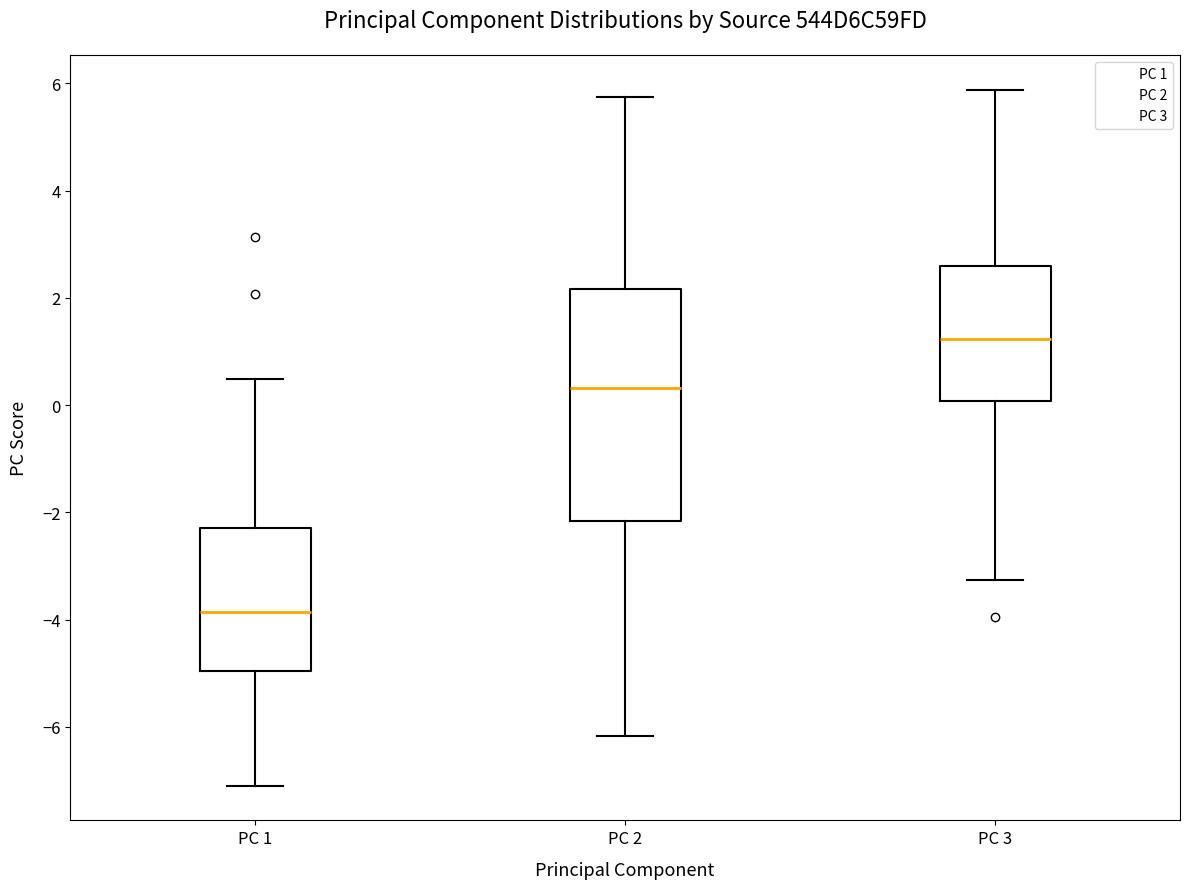

Reading left to right, read every box against the y-axis: the position of its median line, the range the box covers, and the ends of its whiskers. The values are not printed on the chart, so give them approximately, as read against the axis.

PC 1: median -3.8, box -5.0 to -2.2, whiskers -7.0 to 0.4
PC 2: median 0.4, box -2.2 to 2.2, whiskers -6.2 to 5.8
PC 3: median 1.2, box 0.0 to 2.6, whiskers -3.2 to 5.8